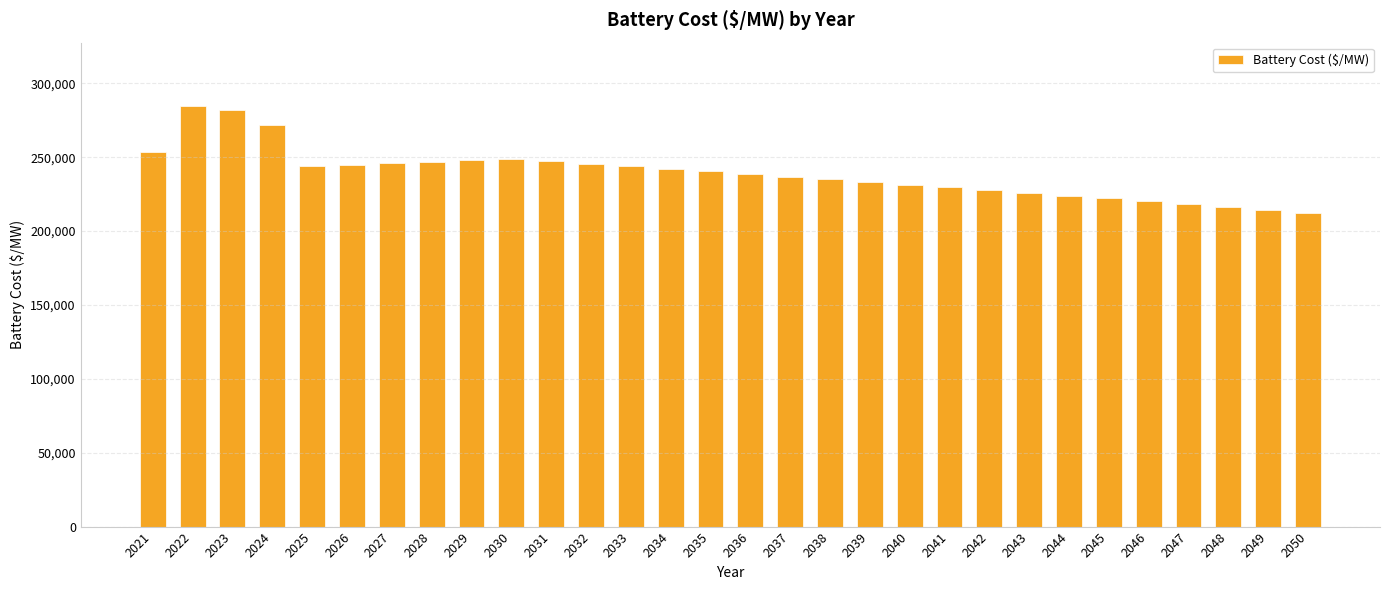

What is the greatest value displayed?

284785.5